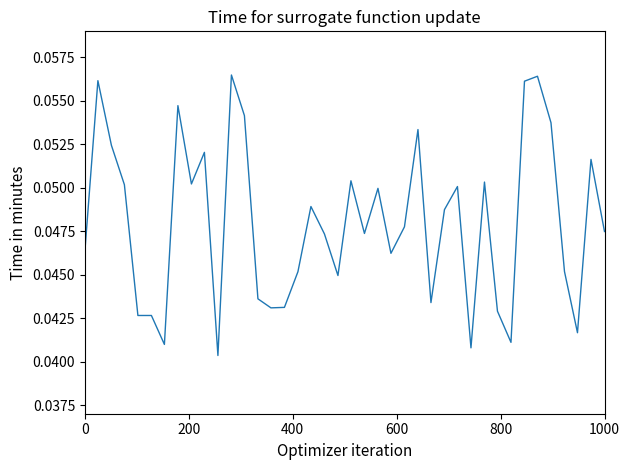

How many interior local peaks (higher than both neighbors) does the data have?

12